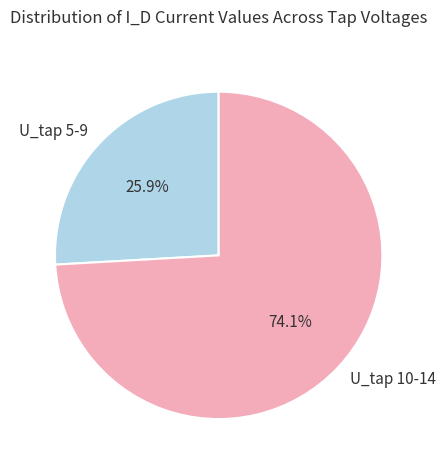

What is the majority slice?

U_tap 10-14